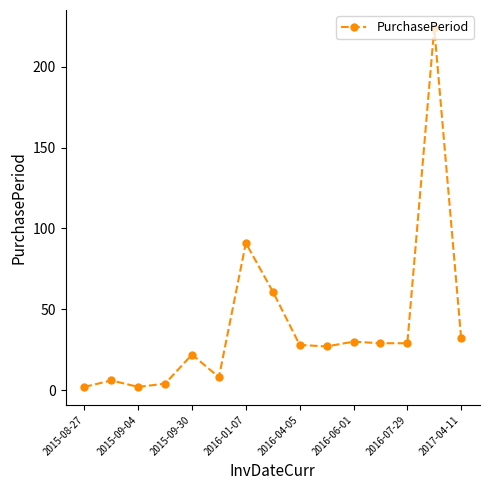

True or false: there are more than 1 points higher than both neighbors.

True